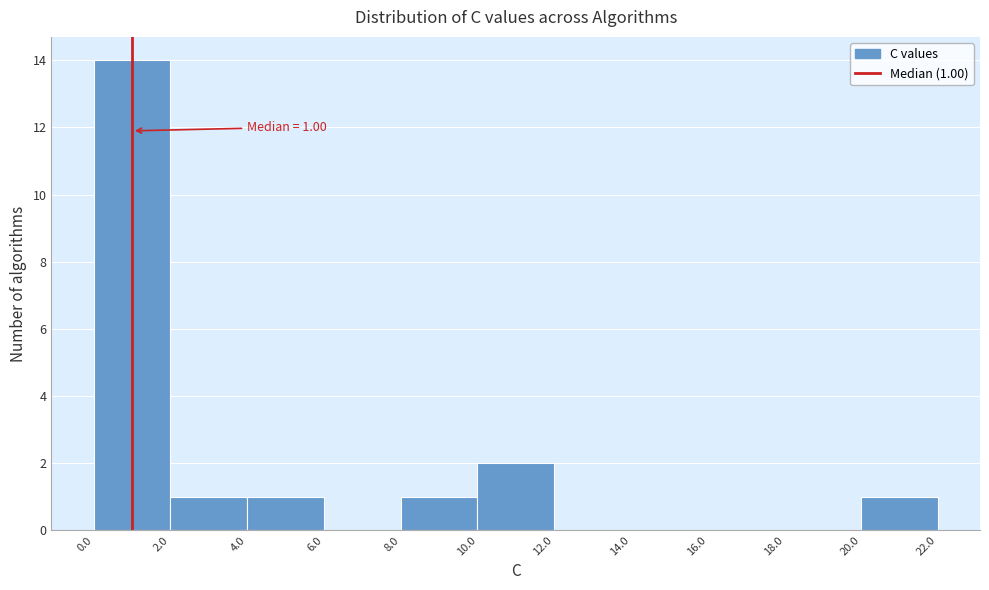

Which range on the x-axis has the tallest bar?

0.0 to 2.0